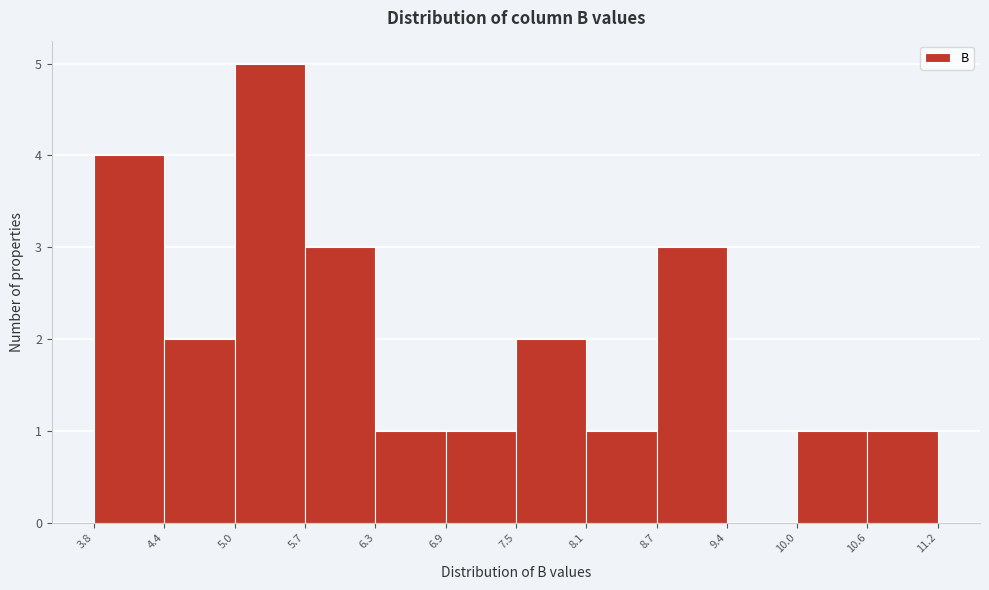

Reading left to right, transcribe this chart: for each bar, give the range it covers on the x-axis and its height. The values are not printed on the chart, so give them approximately, as read against the axis.

3.8 to 4.4: 4
4.4 to 5.0: 2
5.0 to 5.7: 5
5.7 to 6.3: 3
6.3 to 6.9: 1
6.9 to 7.5: 1
7.5 to 8.1: 2
8.1 to 8.7: 1
8.7 to 9.4: 3
9.4 to 10.0: 0
10.0 to 10.6: 1
10.6 to 11.2: 1